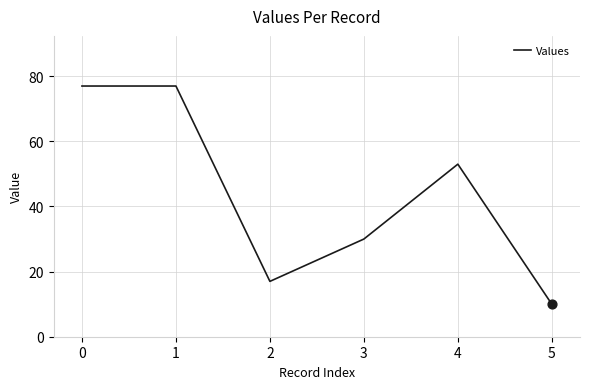

Approximately how many times larger is the value at 4 compared to 2?

3.1